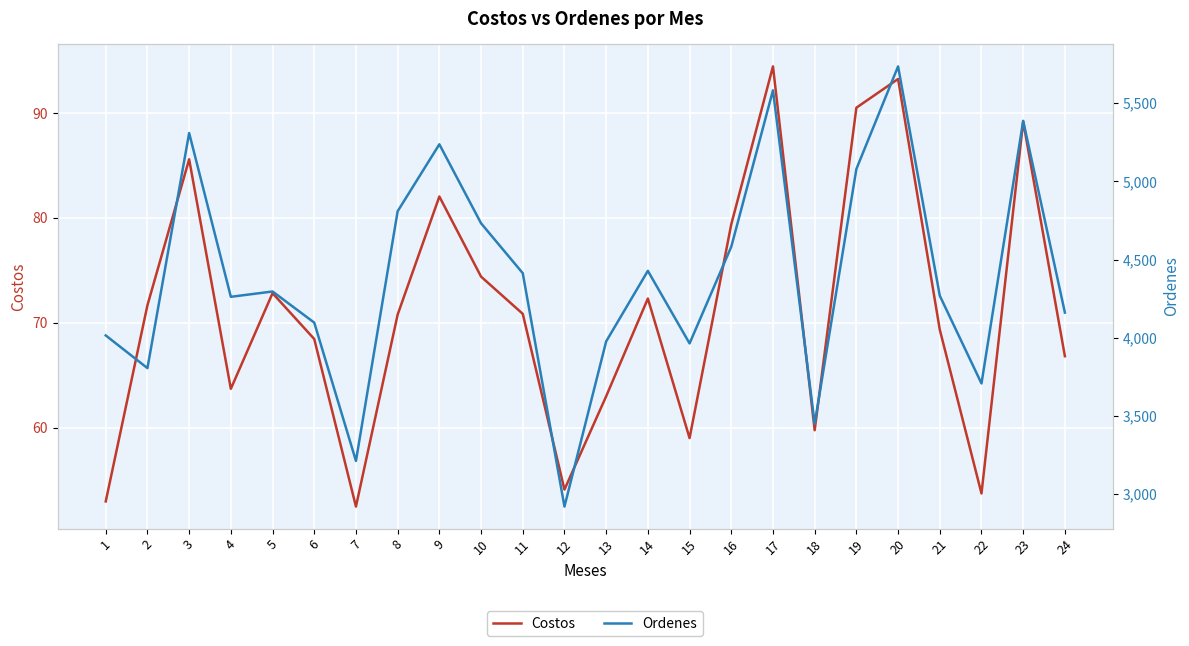

List the series in order of their peak value, highest first.

Ordenes, Costos